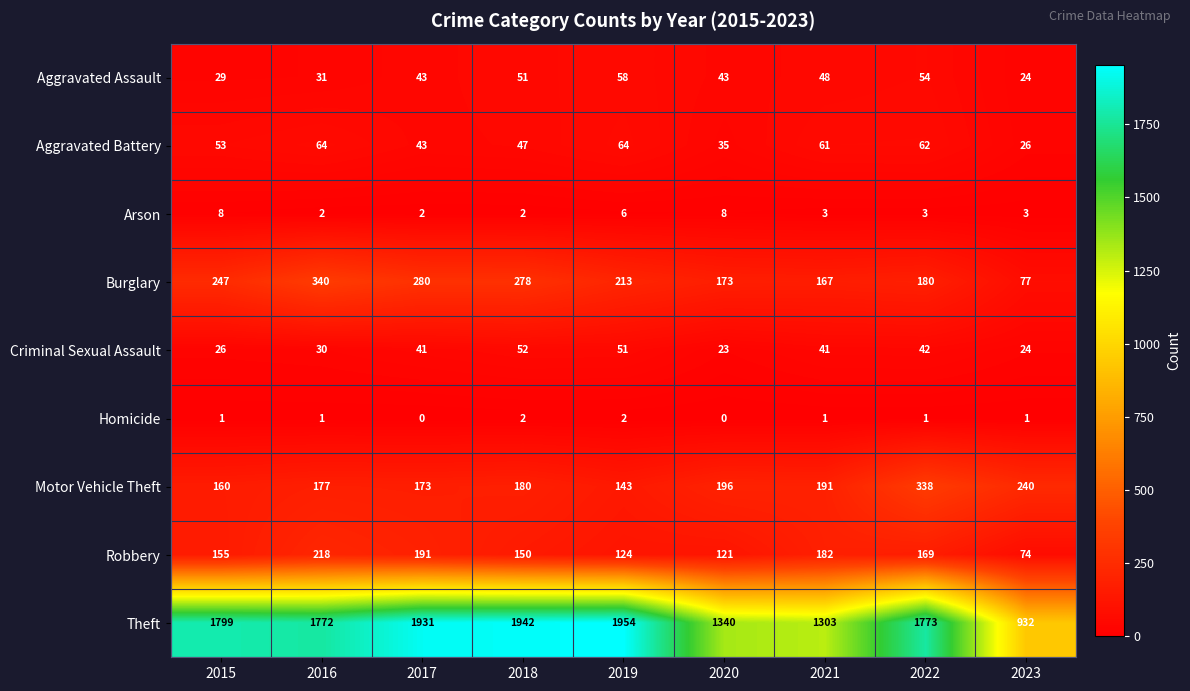

True or false: Aggravated Assault has a value of 32 at 2021.

False